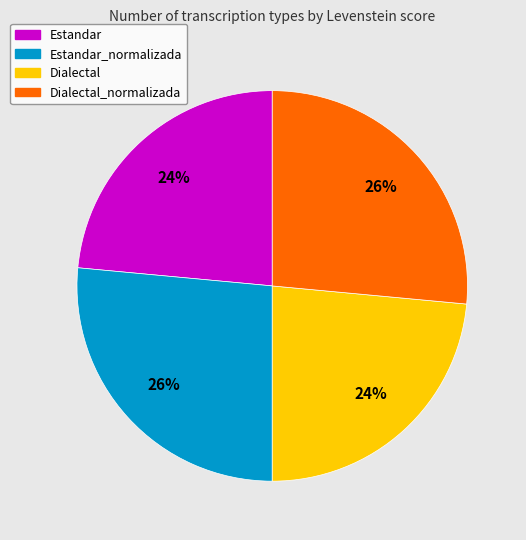

To the nearest percent, what is the combined percentage of Dialectal_normalizada and Dialectal?

50%